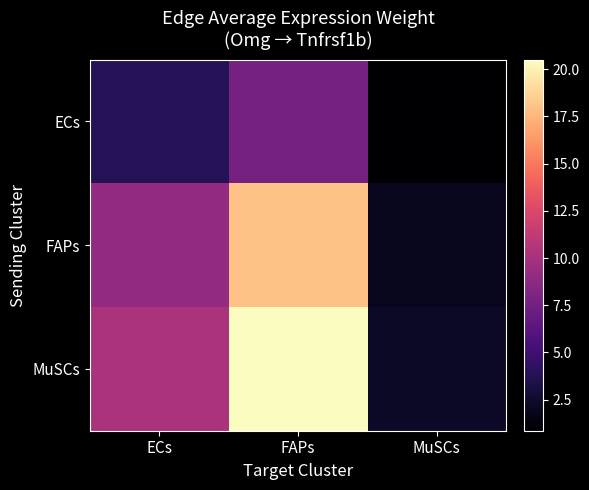

Reading left to right, extract all data points from this chart.

ECs: ECs=3.8	FAPs=7.7	MuSCs=0.9
FAPs: ECs=8.9	FAPs=18.0	MuSCs=2.0
MuSCs: ECs=10.2	FAPs=20.5	MuSCs=2.3